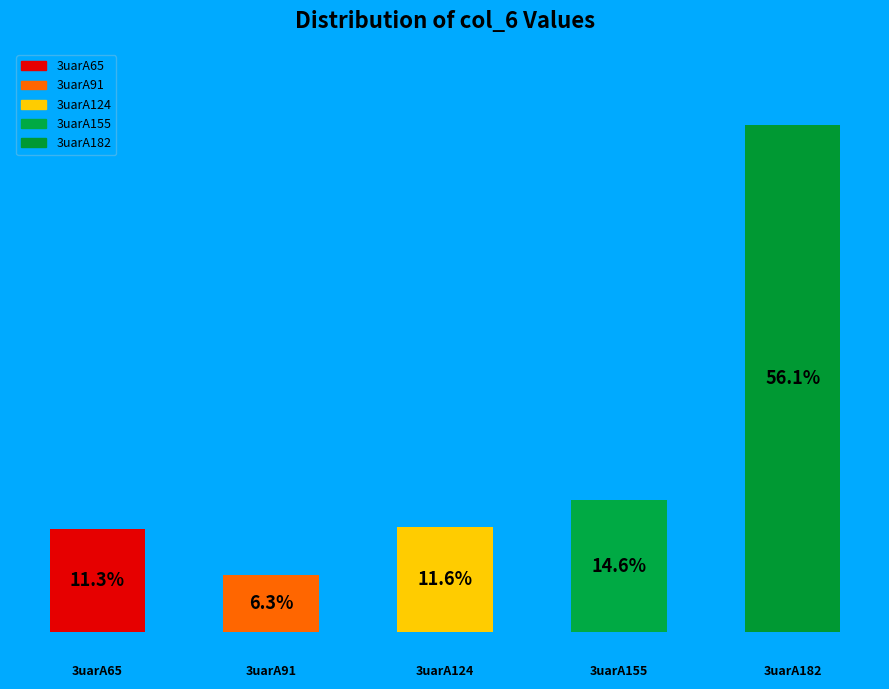

Does the chart contain any negative values?

No